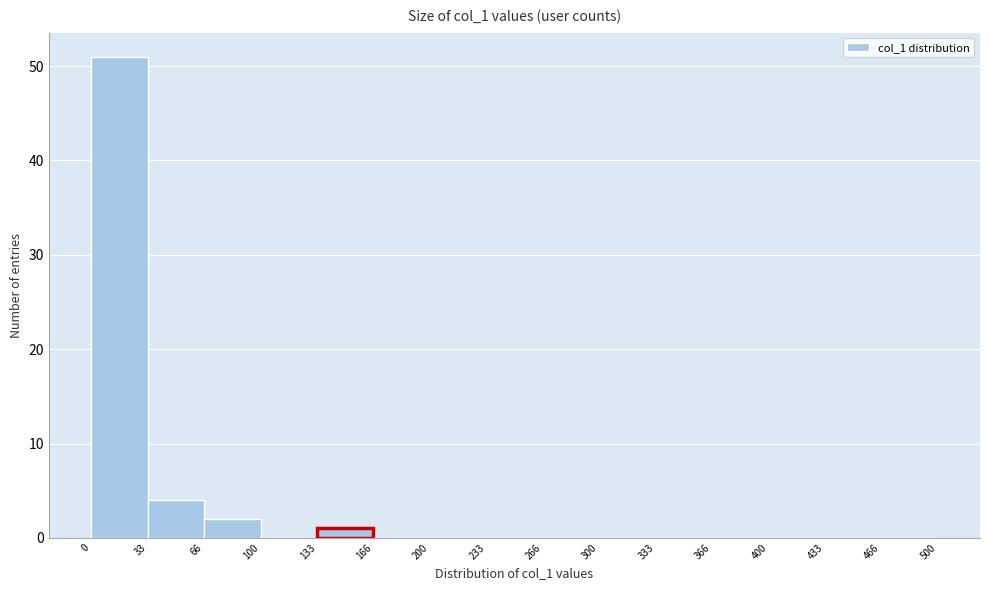

Reading left to right, transcribe this chart: for each bar, give the range it covers on the x-axis and its height. The values are not printed on the chart, so give them approximately, as read against the axis.

0 to 33: 51
33 to 66: 4
66 to 100: 2
100 to 133: 0
133 to 166: 1
166 to 200: 0
200 to 233: 0
233 to 266: 0
266 to 300: 0
300 to 333: 0
333 to 366: 0
366 to 400: 0
400 to 433: 0
433 to 466: 0
466 to 500: 0